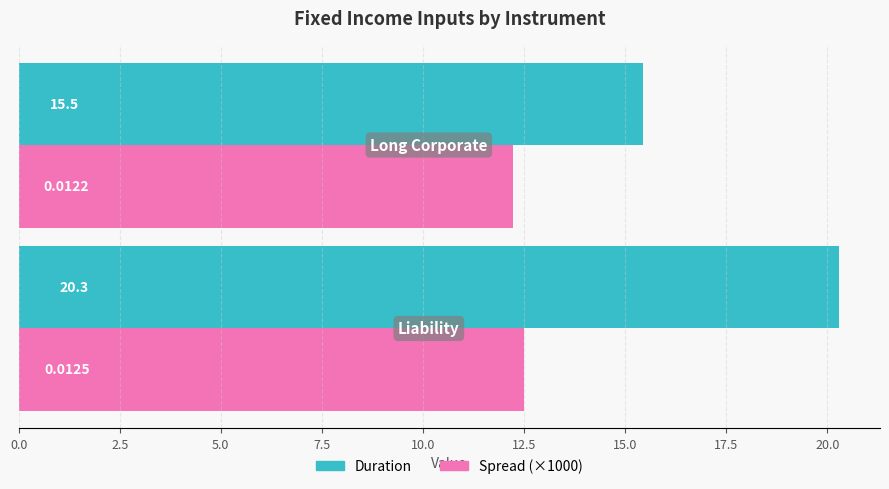

How many data points in Duration are less than 20?

1